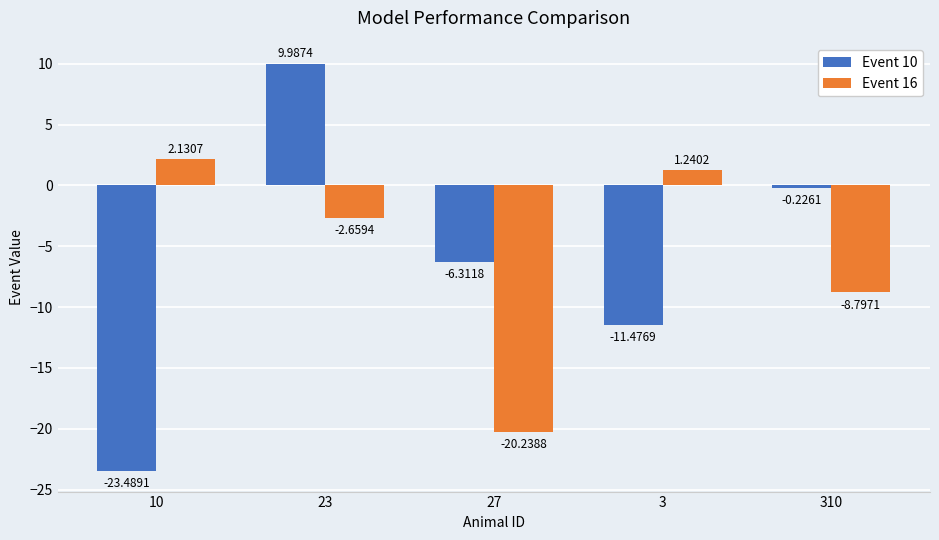

True or false: Event 10 has a value of -23.5 at 10.

True